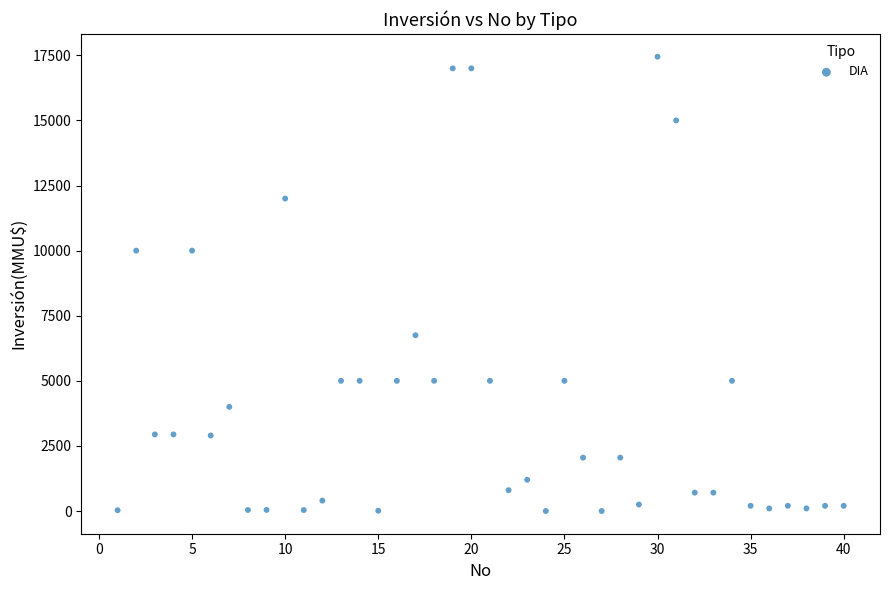

What is the range of Y values (max minus min)?

17447